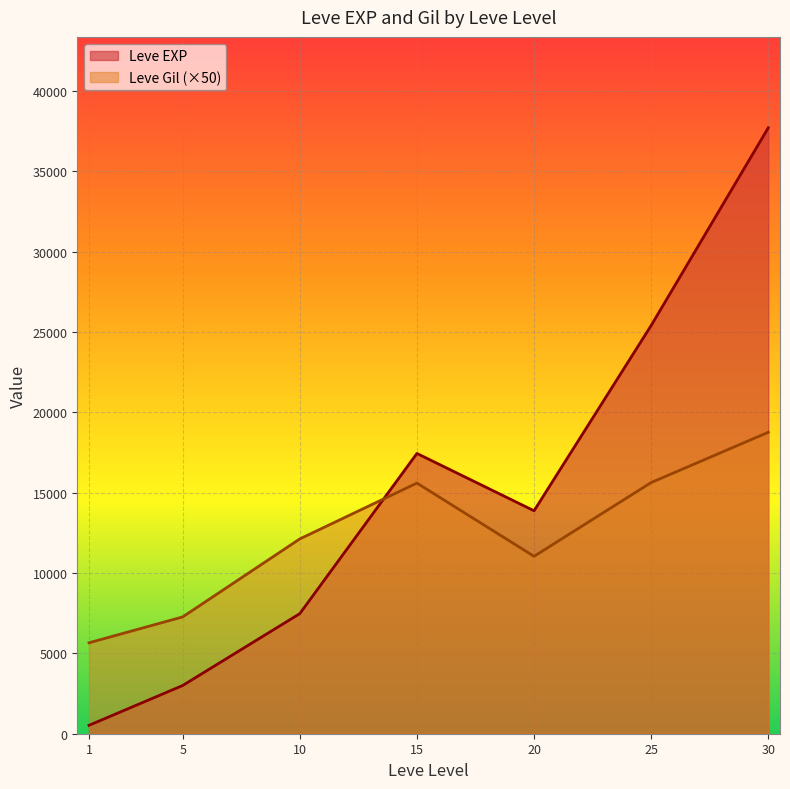

How many lines are shown in the chart?

2